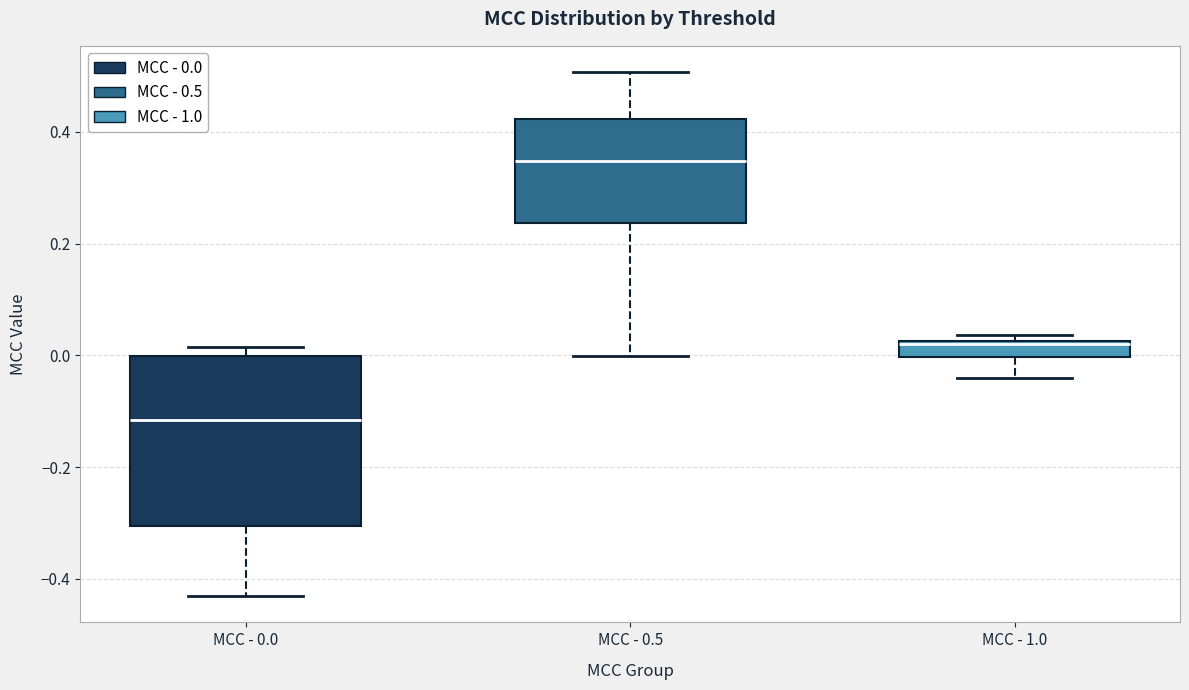

Which box's median line is the highest?

MCC - 0.5